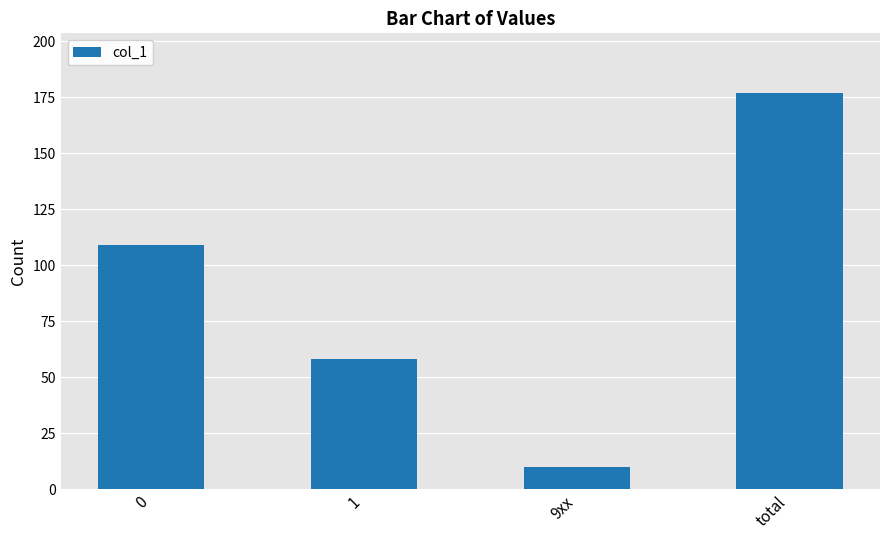

What is the label of the 3rd bar from the left?

9xx